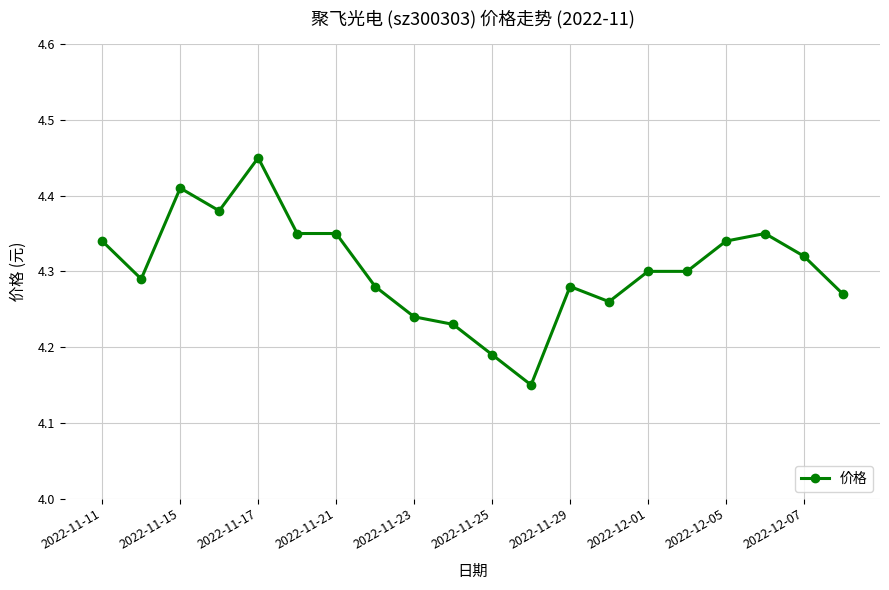

Count the values in the range 4 to 5.

20